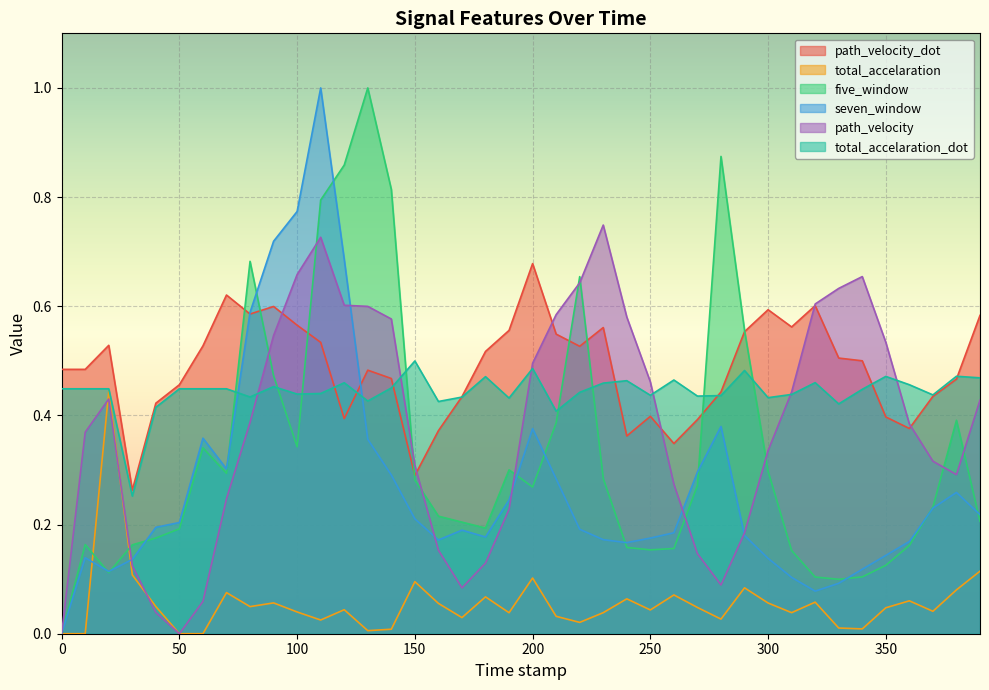

What is the maximum value shown in the chart?

1.0